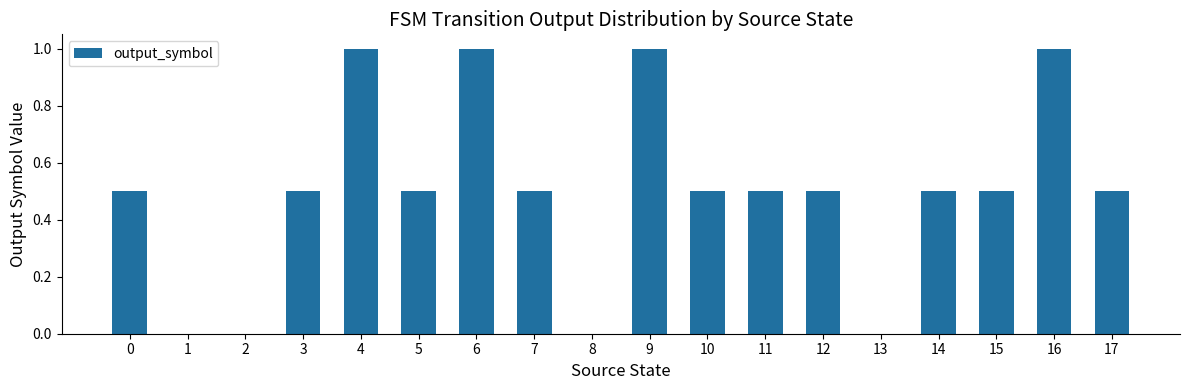

Between 7 and 2, which is larger?

7